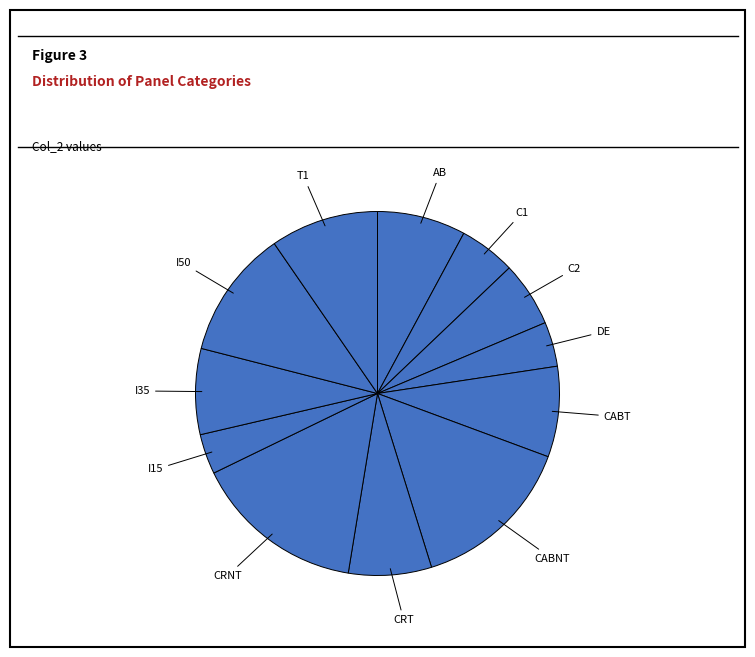

Count the number of slices in the pie.

12